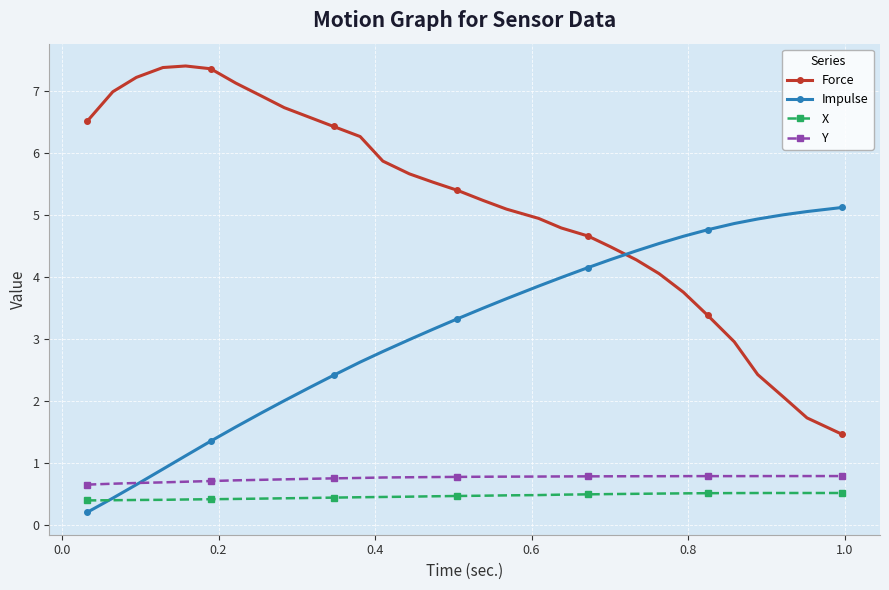

True or false: X and Y intersect in this chart.

False